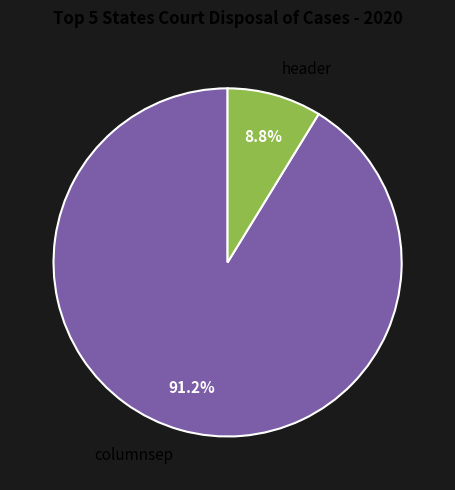

Which has a higher value, columnsep or header?

columnsep